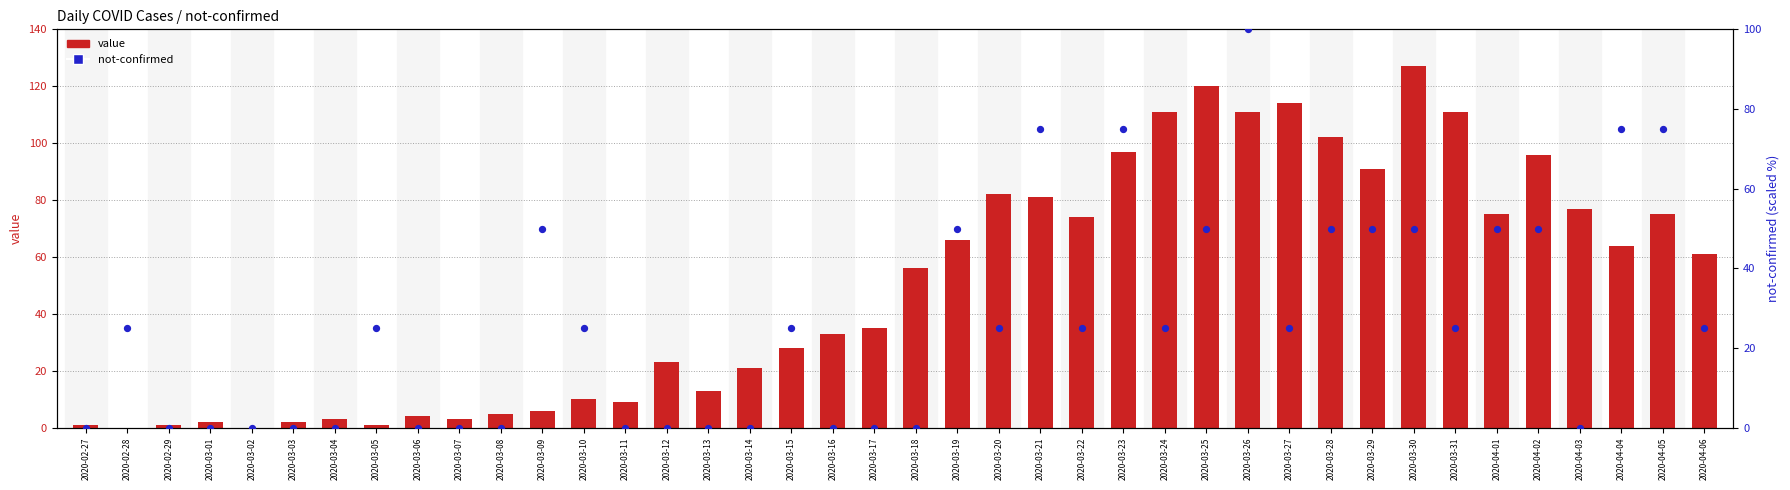

Which series contains the lowest Y value?

value